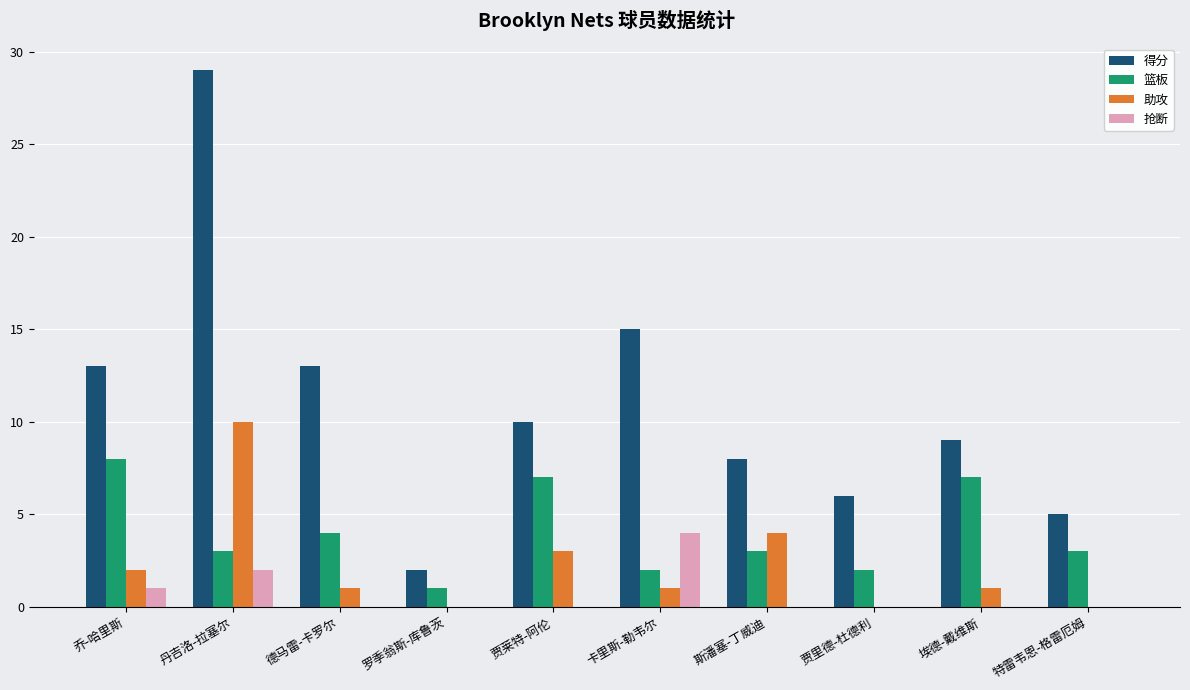

How many distinct data groups are displayed?

4